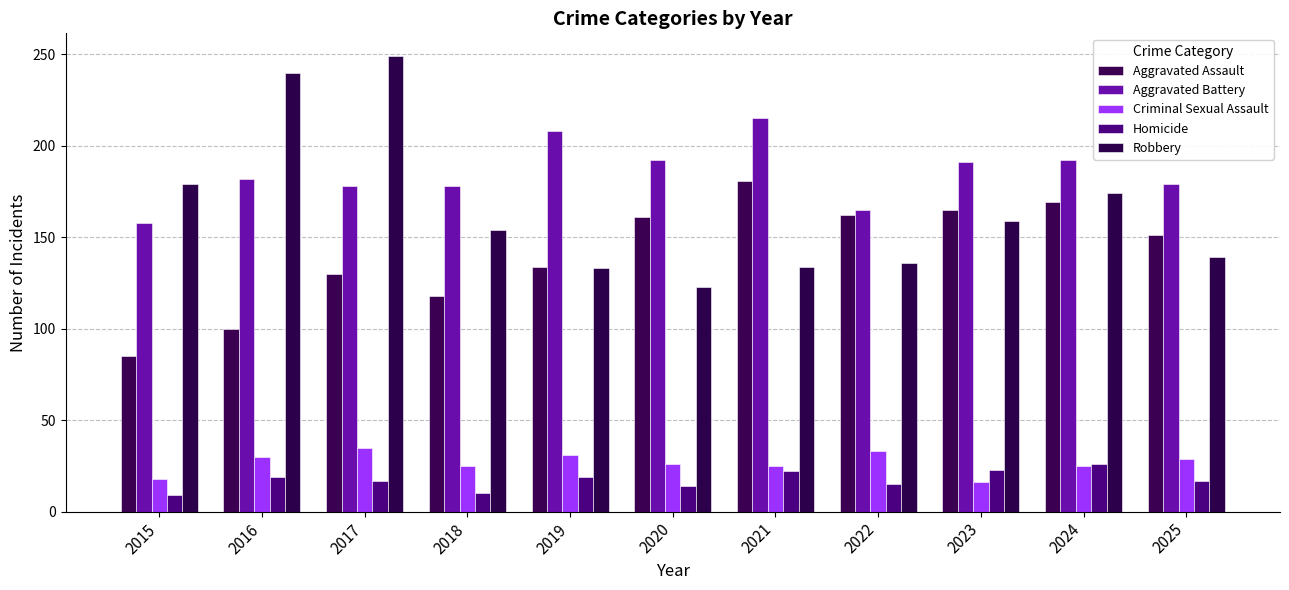

How many bars are there in total?

55